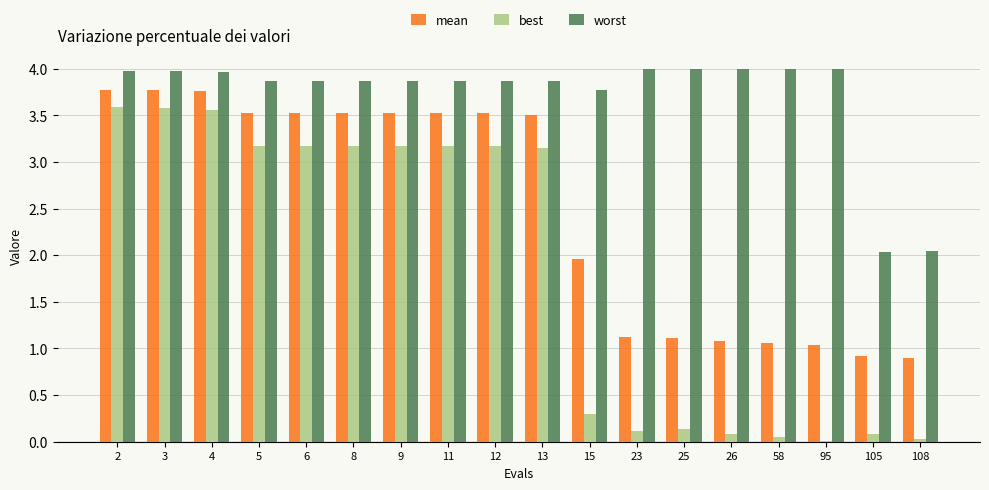

Where is worst nearest to the value 3?

15